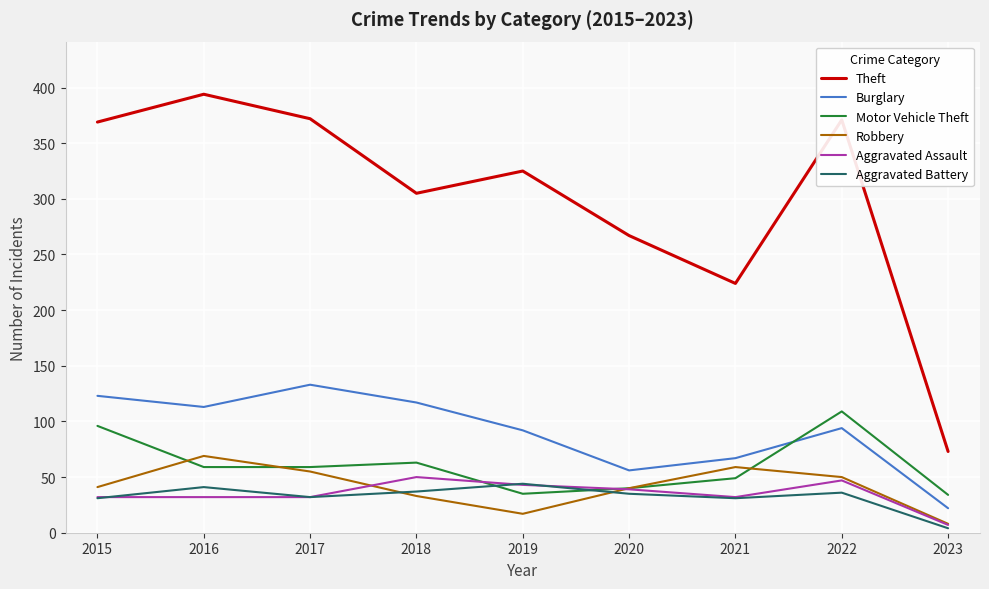

Which series has the largest range (max minus min)?

Theft